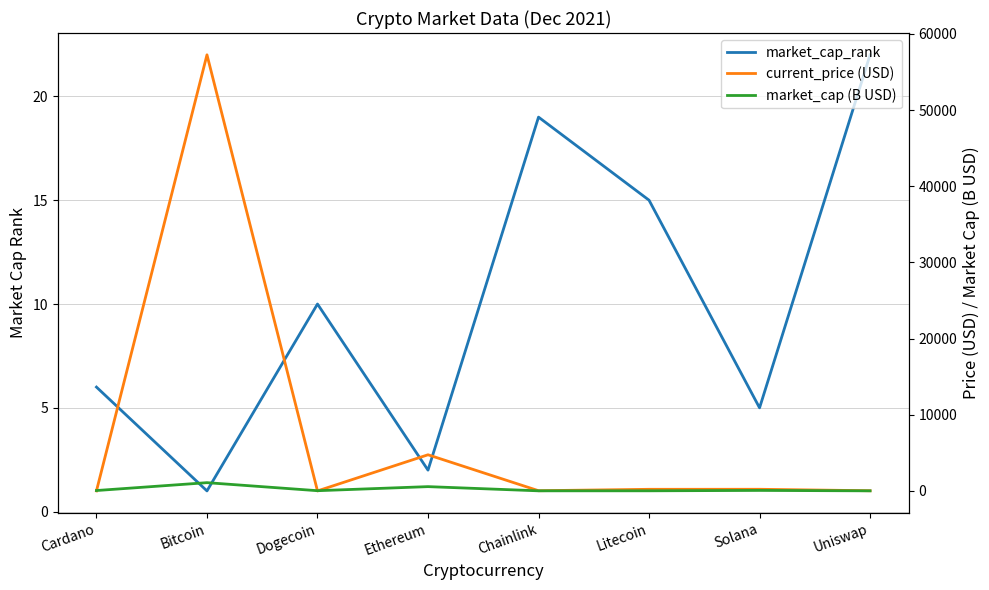

Which series has the largest range (max minus min)?

current_price (USD)